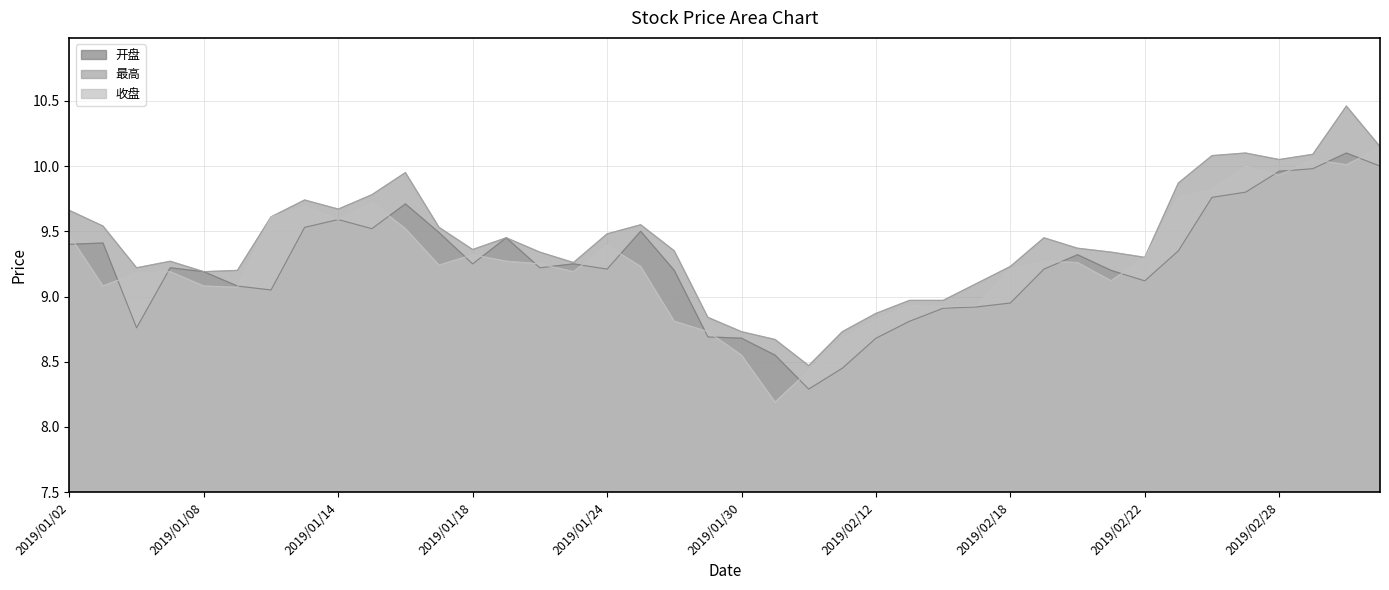

How many series are shown in this chart?

3